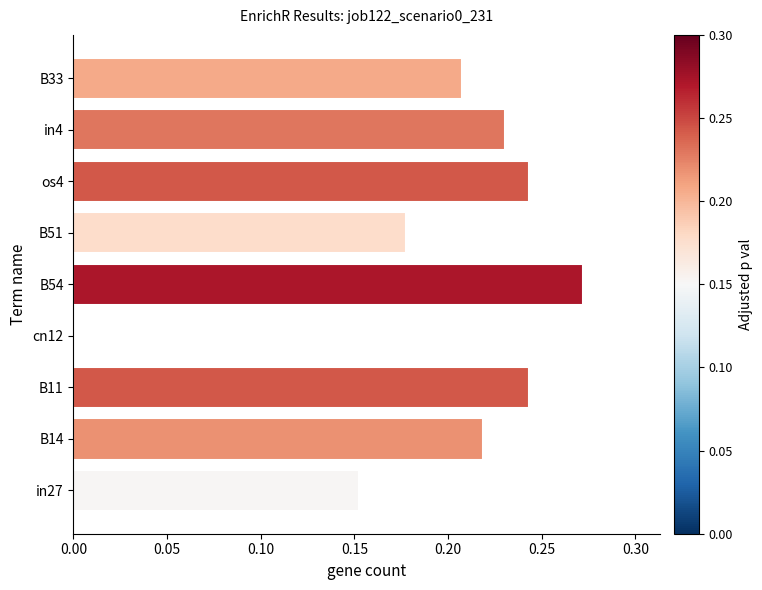

What is the sum of all values?

1.7